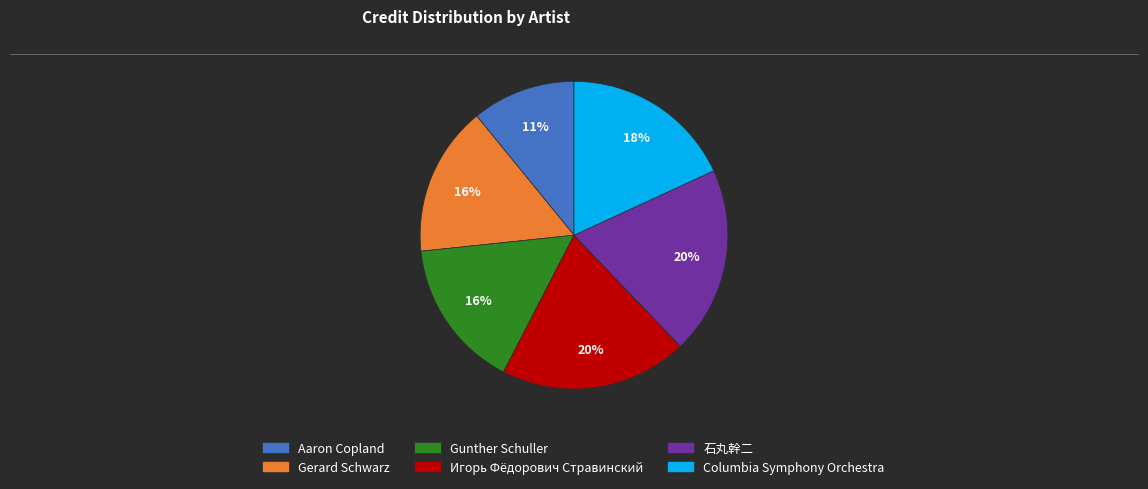

Is Gunther Schuller the majority of the pie?

No